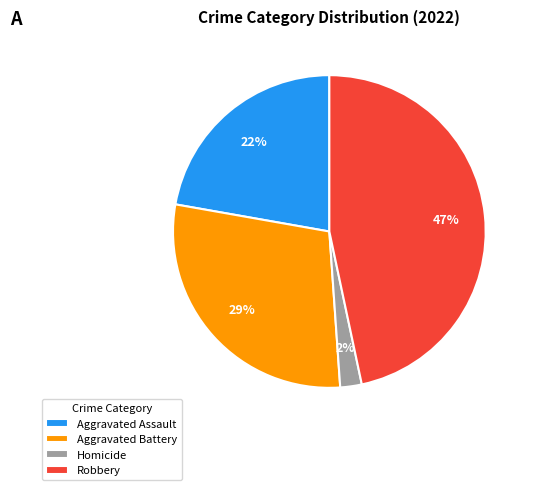

To the nearest percent, what is the average slice percentage?

25%